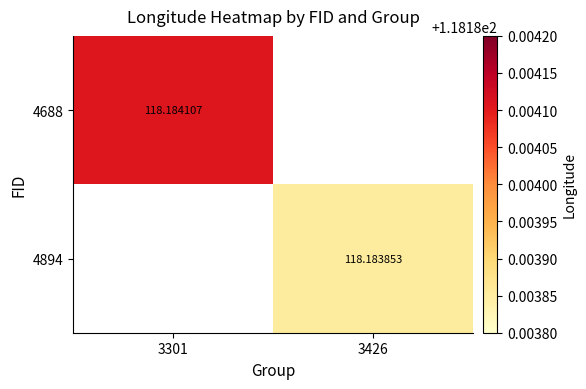

At how many categories does at least one series exceed 118?

2